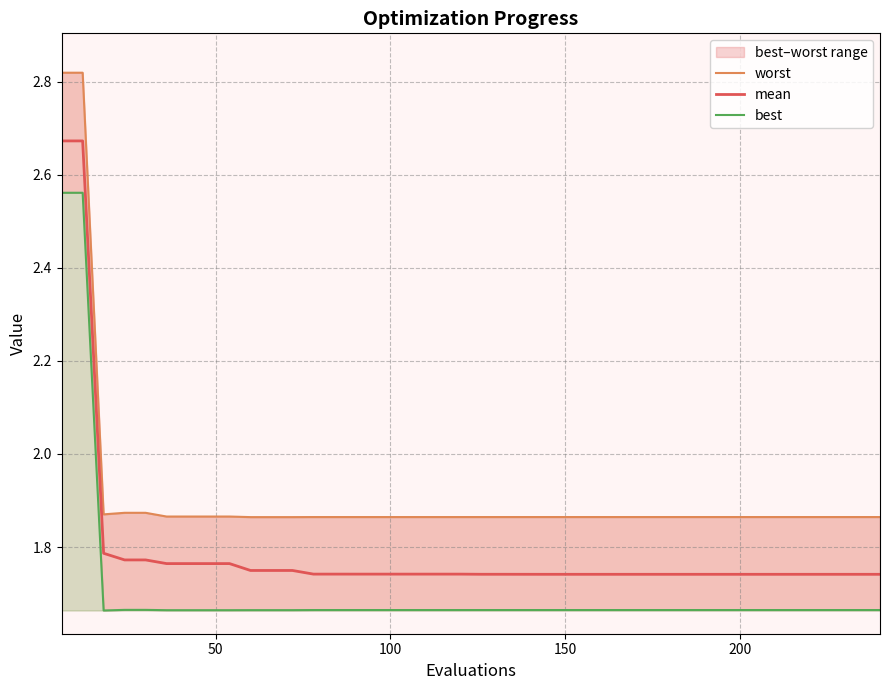

Is the value of worst at 16 greater than the value of best at 36?

Yes